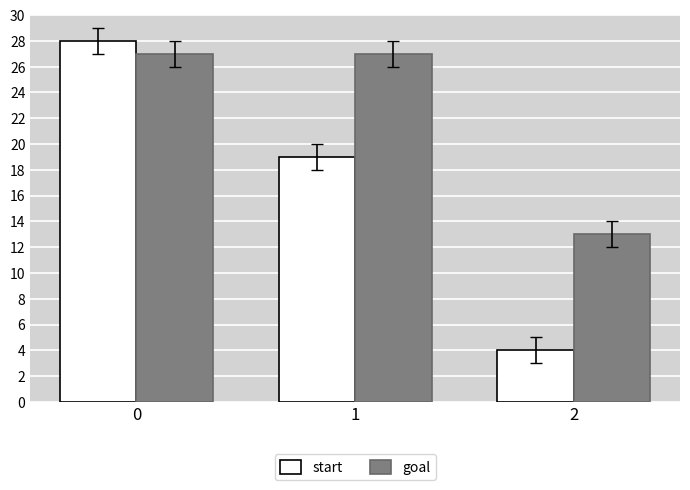

What is the minimum value shown in the chart?

4